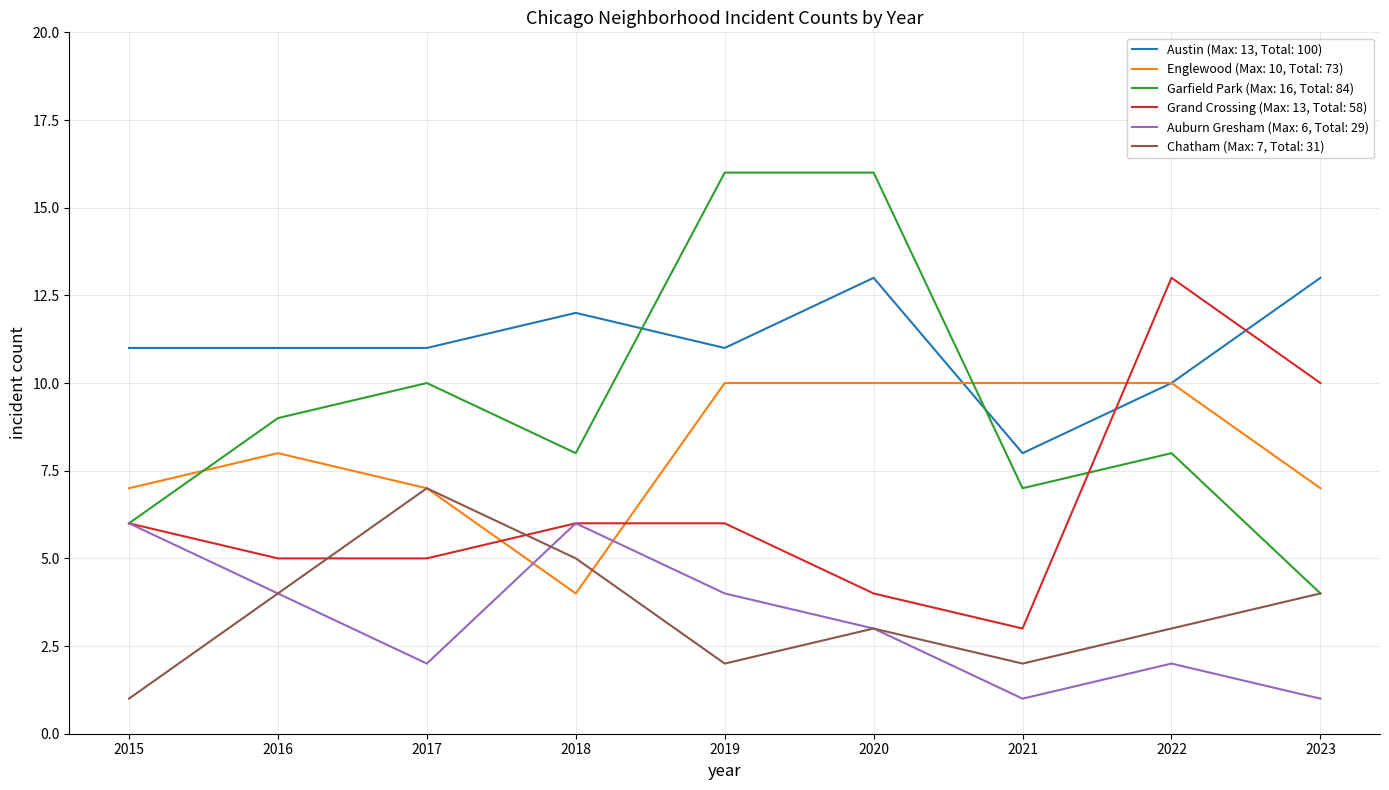

Is it true that Austin (Max: 13, Total: 100) equals 19 at 2017?

False